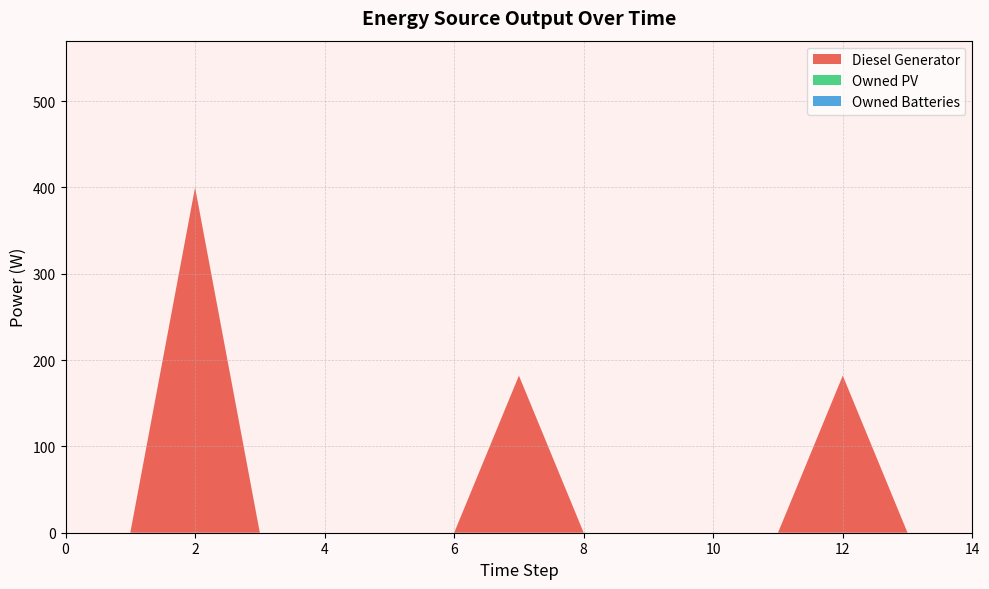

Reading right to left, transcribe all the data shown in this chart.

Diesel Generator: 14=0	13=0	12=182	11=0	10=0	9=0	8=0	7=182	6=0	5=0	4=0	3=0	2=400	1=0	0=0
Owned PV: 14=0	13=0	12=0	11=0	10=0	9=0	8=0	7=0	6=0	5=0	4=0	3=0	2=0	1=0	0=0
Owned Batteries: 14=0	13=0	12=0	11=0	10=0	9=0	8=0	7=0	6=0	5=0	4=0	3=0	2=0	1=0	0=0